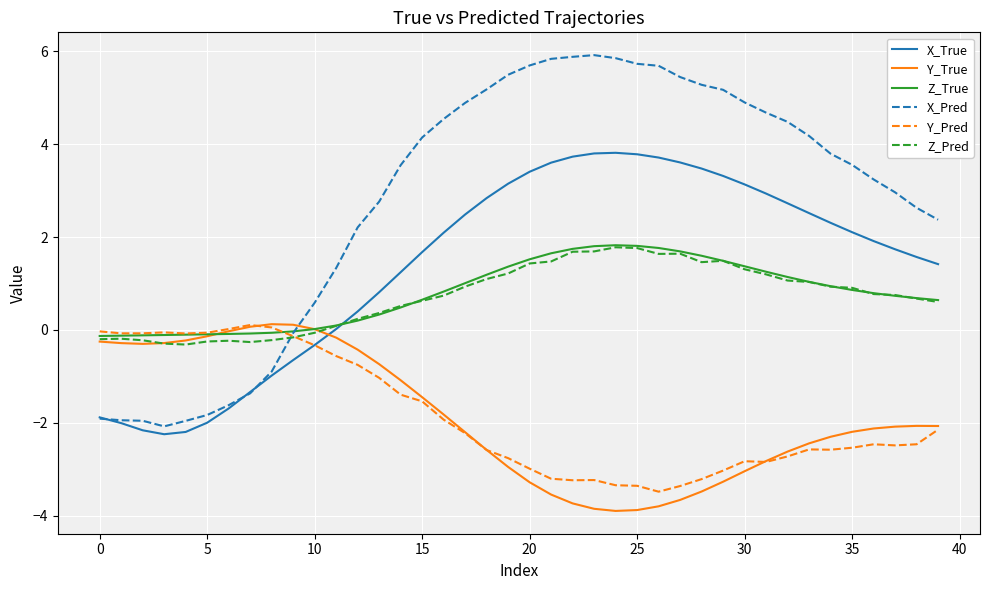

What is the highest value of the Z_True series?

1.8